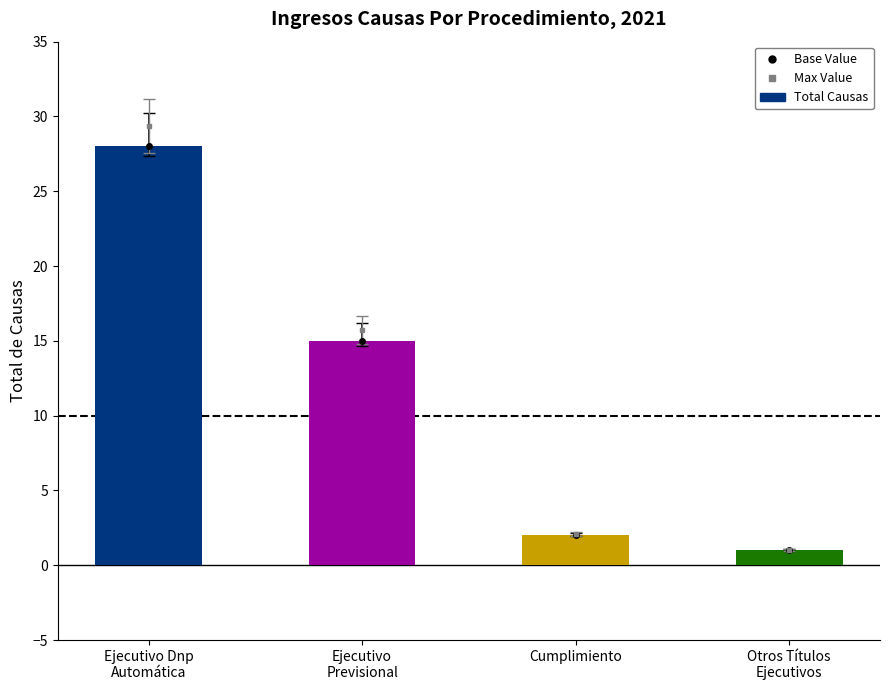

List the labels in order of value, smallest first.

Otros Títulos
Ejecutivos, Cumplimiento, Ejecutivo
Previsional, Ejecutivo Dnp
Automática